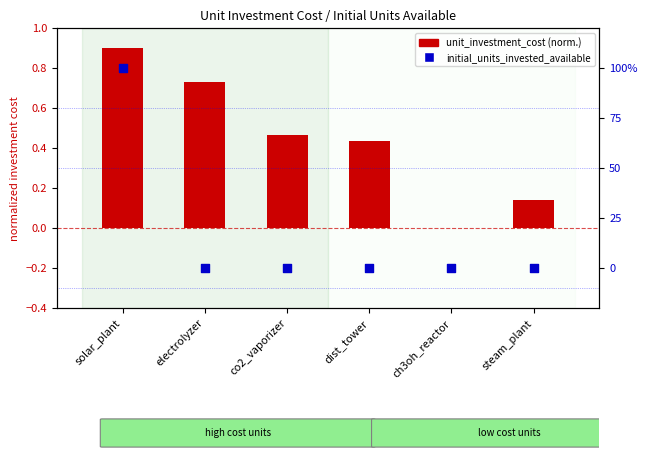

Which series contains the lowest Y value?

initial_units_invested_available